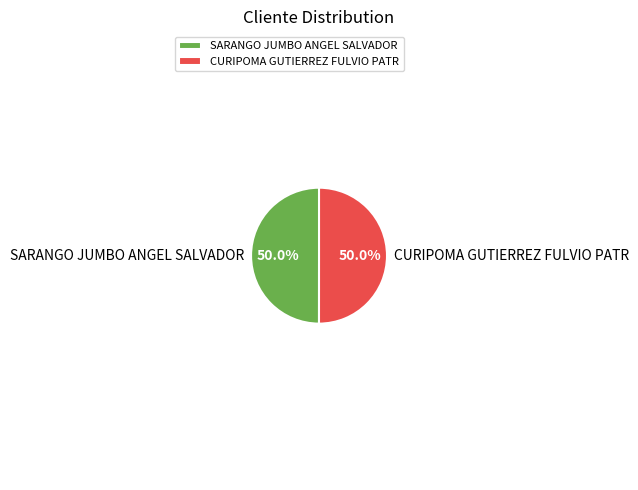

Approximately how many times larger is the value at CURIPOMA GUTIERREZ FULVIO PATR compared to SARANGO JUMBO ANGEL SALVADOR?

1.0